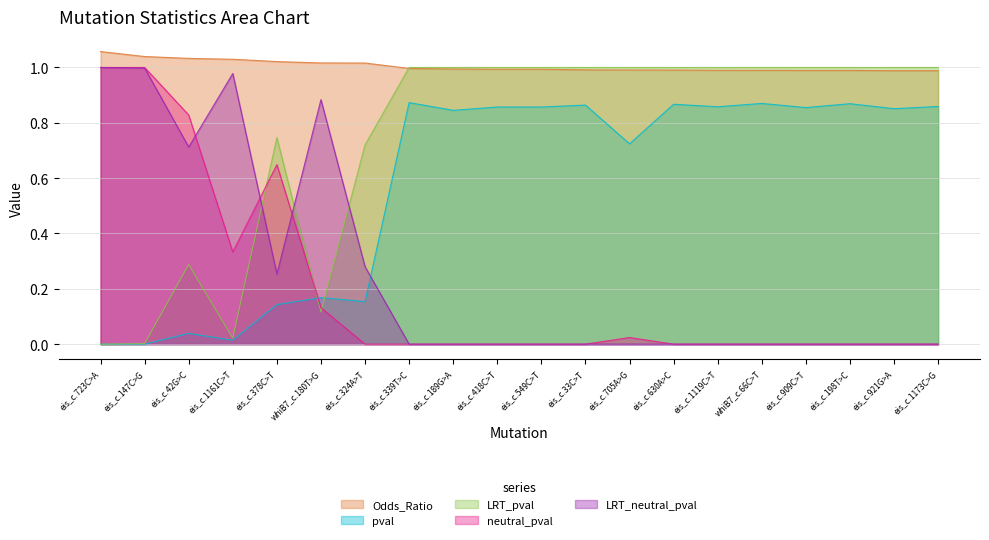

Rank the series by their maximum value, from highest to lowest.

Odds_Ratio, LRT_pval, neutral_pval, LRT_neutral_pval, pval